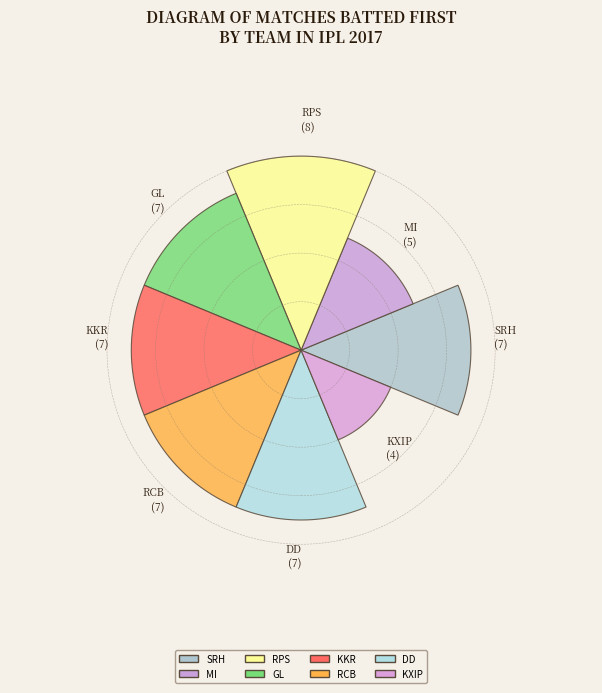

Which category has the smallest portion of the pie?

KXIP